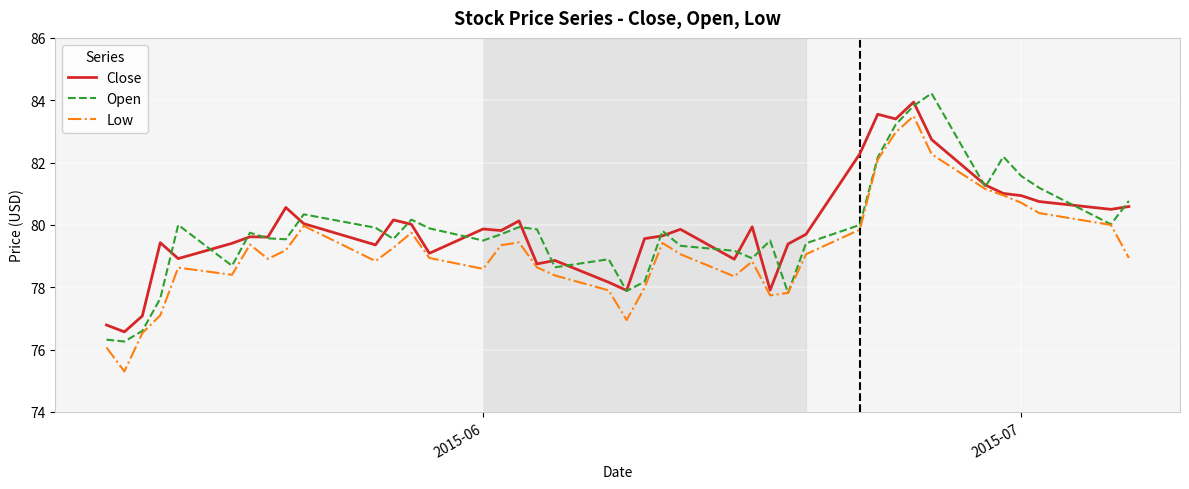

What is the maximum value shown in the chart?

84.2